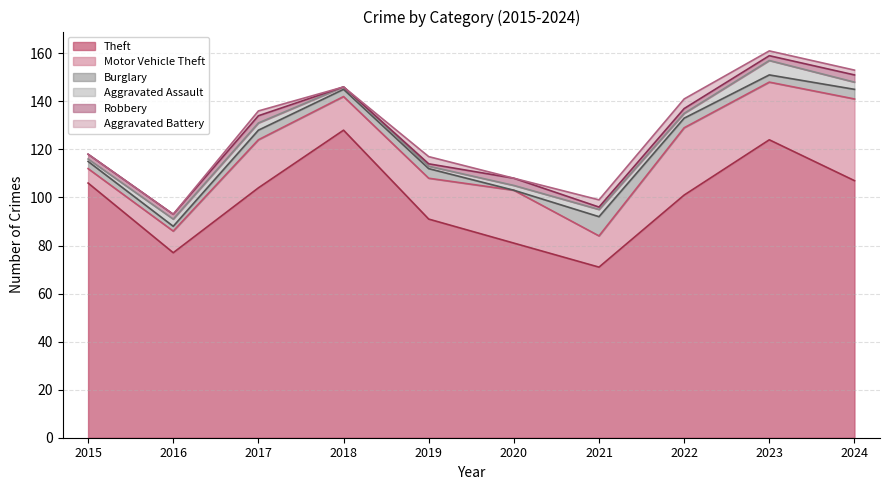

Is it true that Robbery equals 0 at 2018?

True